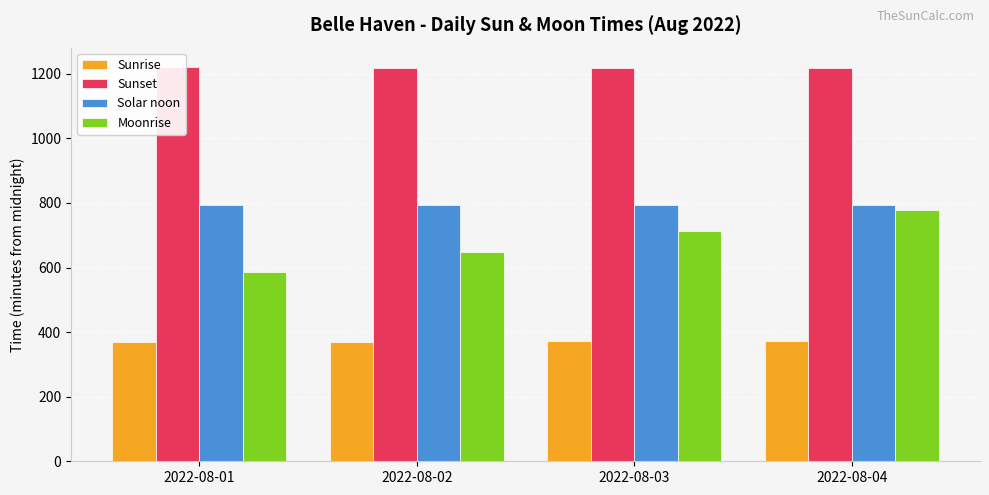

What is the value of the Sunset bar at the 2nd from the left?

1219